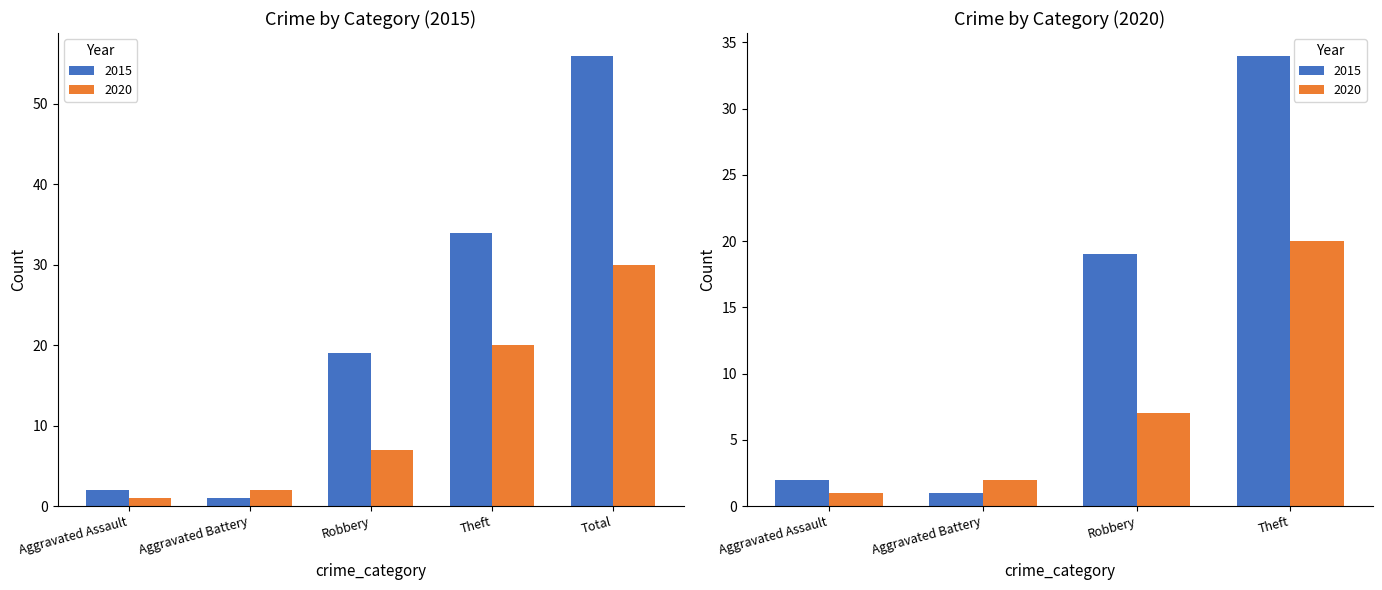

What is the approximate value of 2020 at Robbery?

7